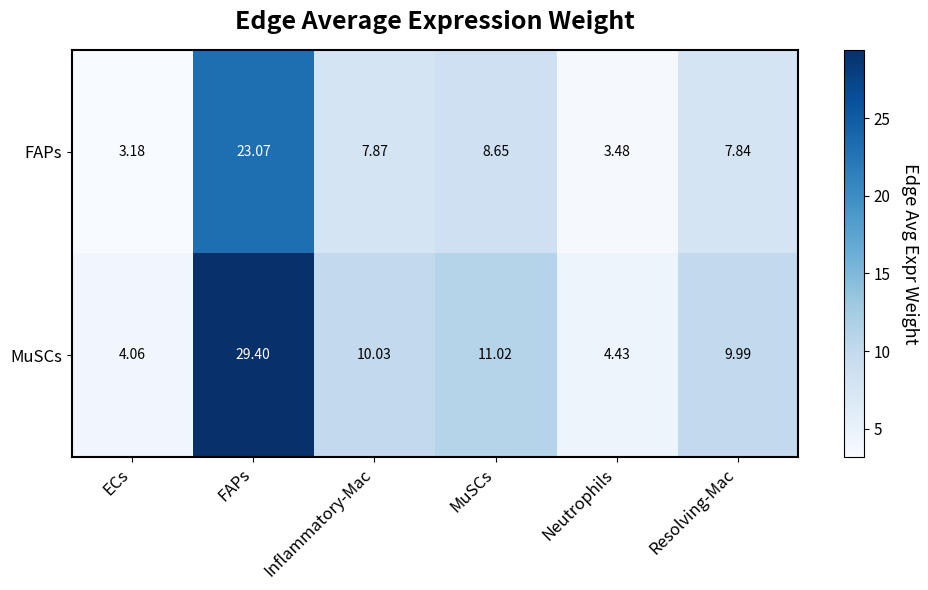

At Inflammatory-Mac, list the series in order from largest to smallest.

MuSCs, FAPs